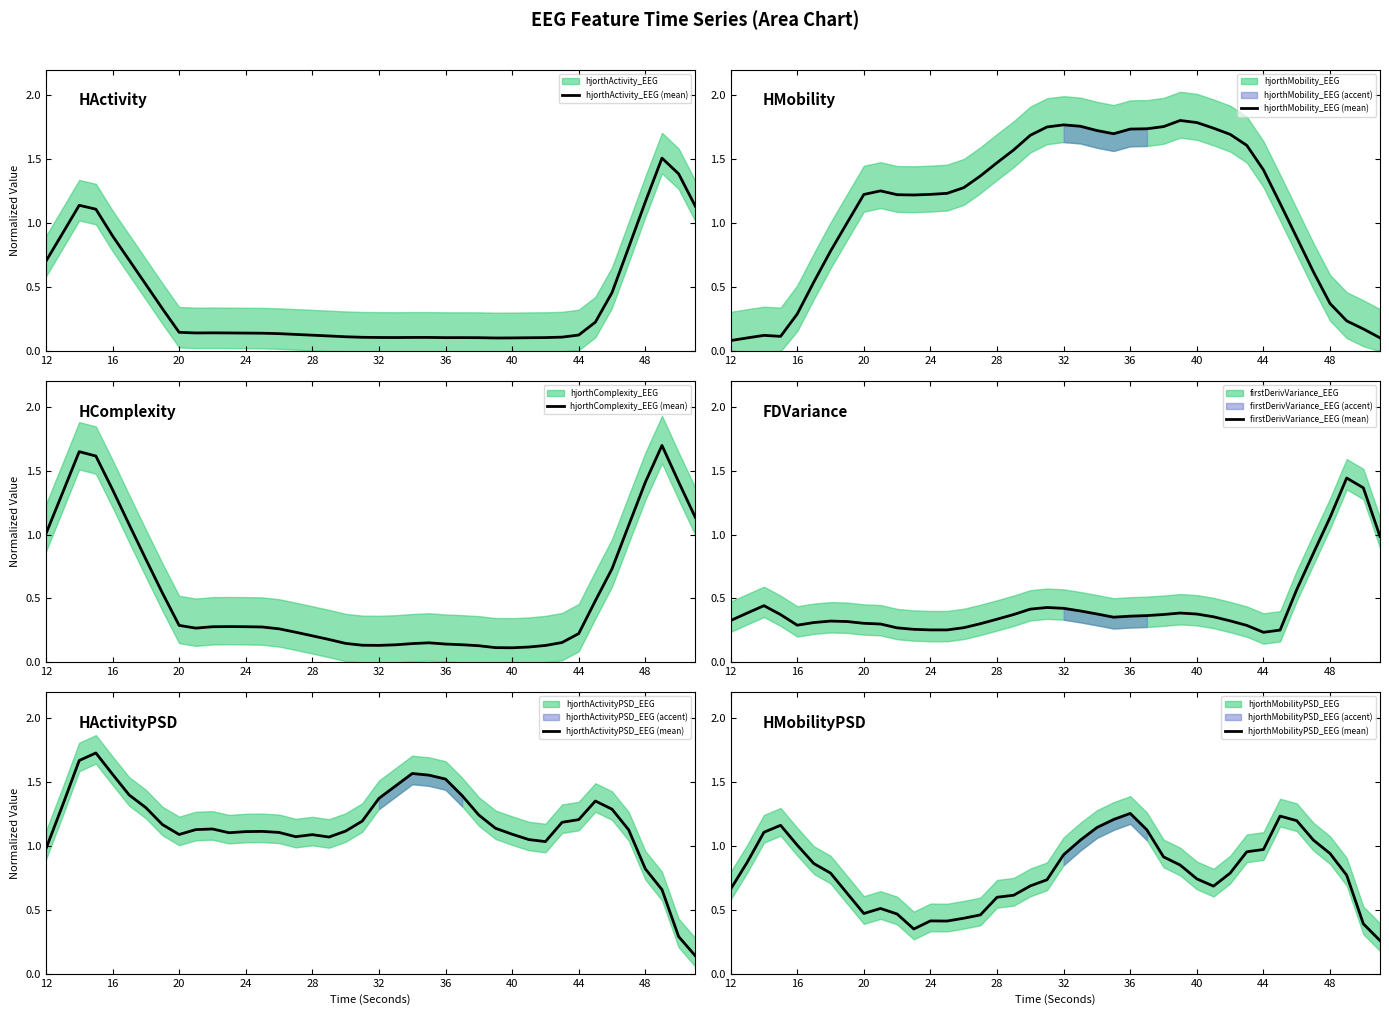

The hjorthMobilityPSD_EEG (mean) series shows 0.9 at 28. True or false?

False